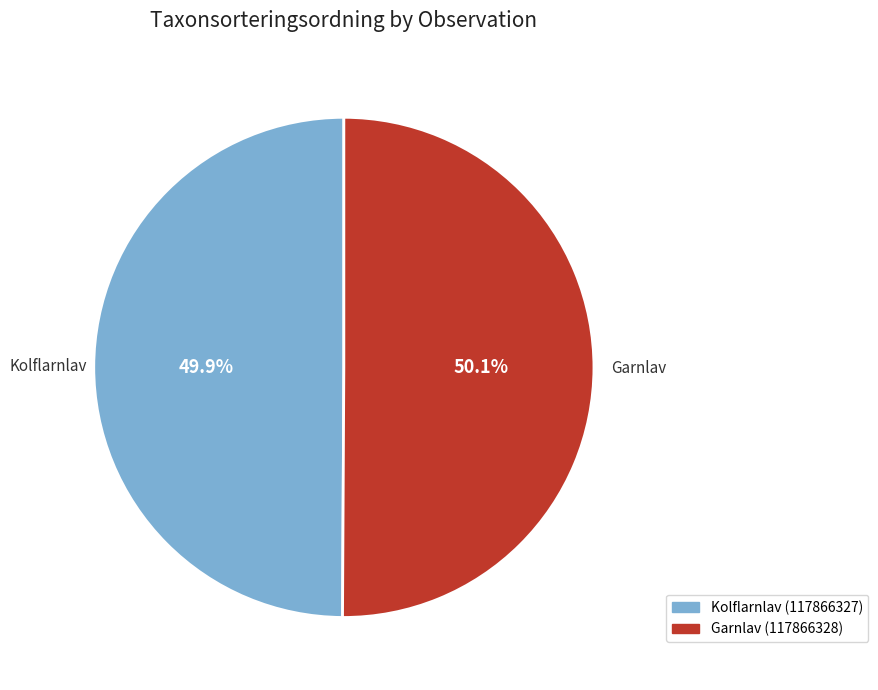

What is the ratio of the value at Garnlav (117866328) to the value at Kolflarnlav (117866327)?

1.0